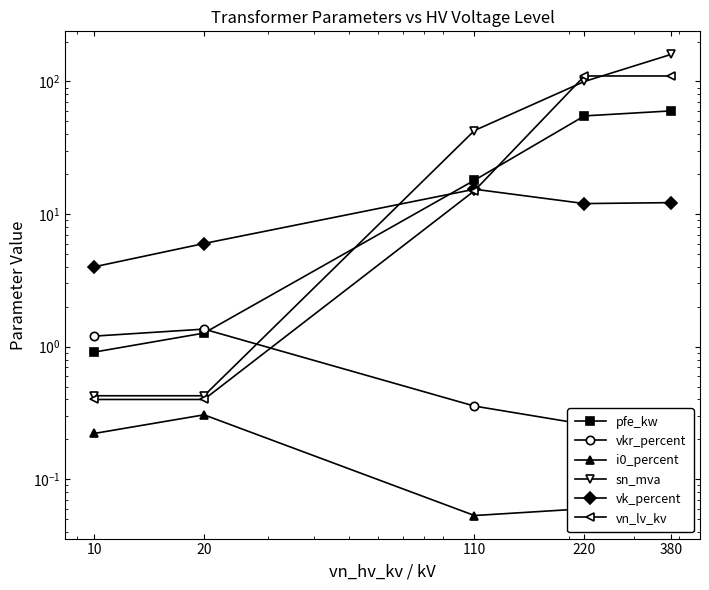

The value of vkr_percent at 20 is 1.4. True or false?

True